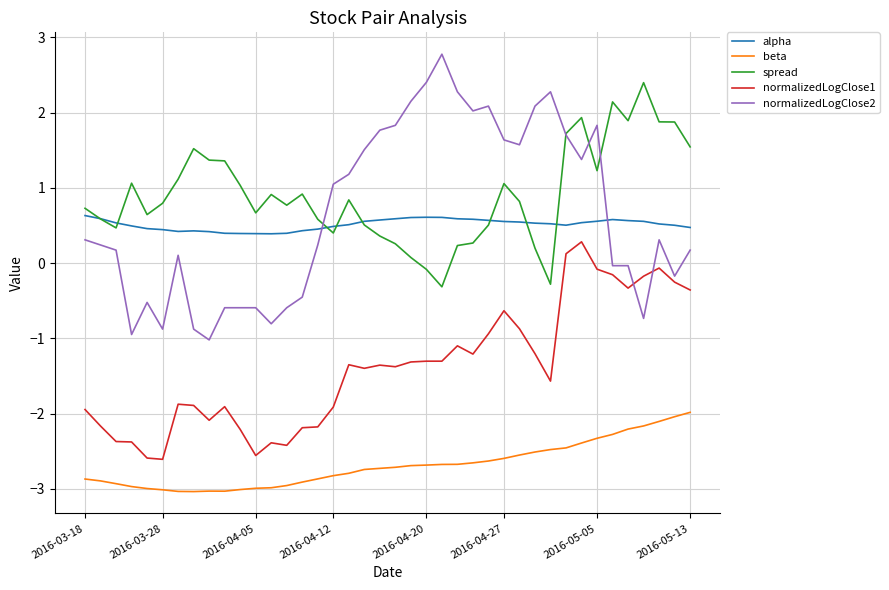

What is the maximum value for alpha?

0.6